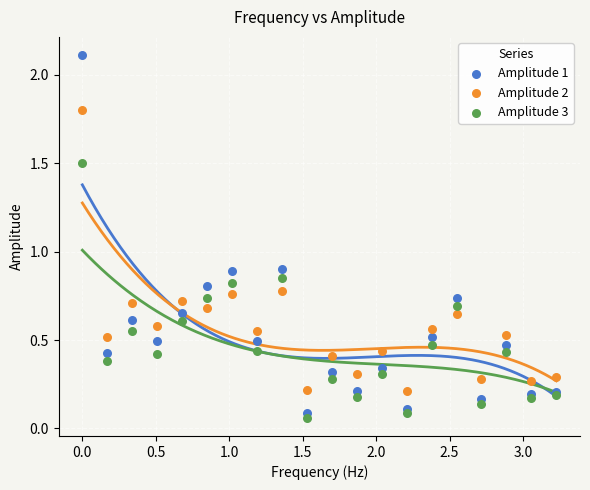

Which series reaches the maximum Y coordinate?

Amplitude 1